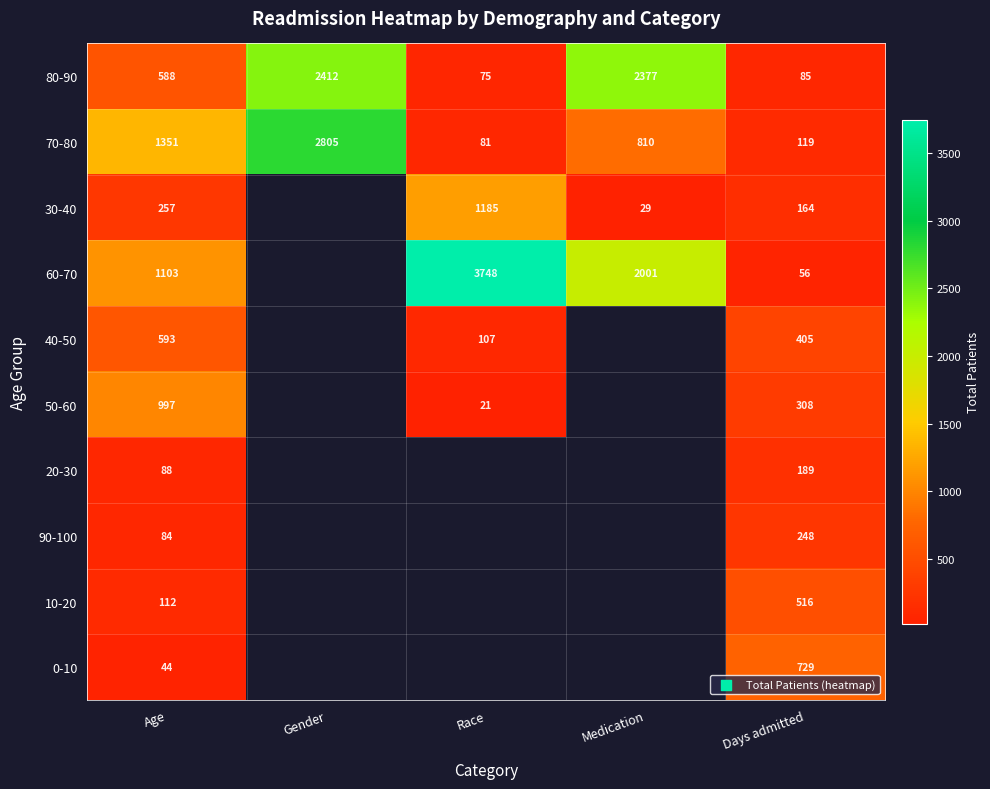

What is the difference between the highest and lowest values at Gender?

393.0